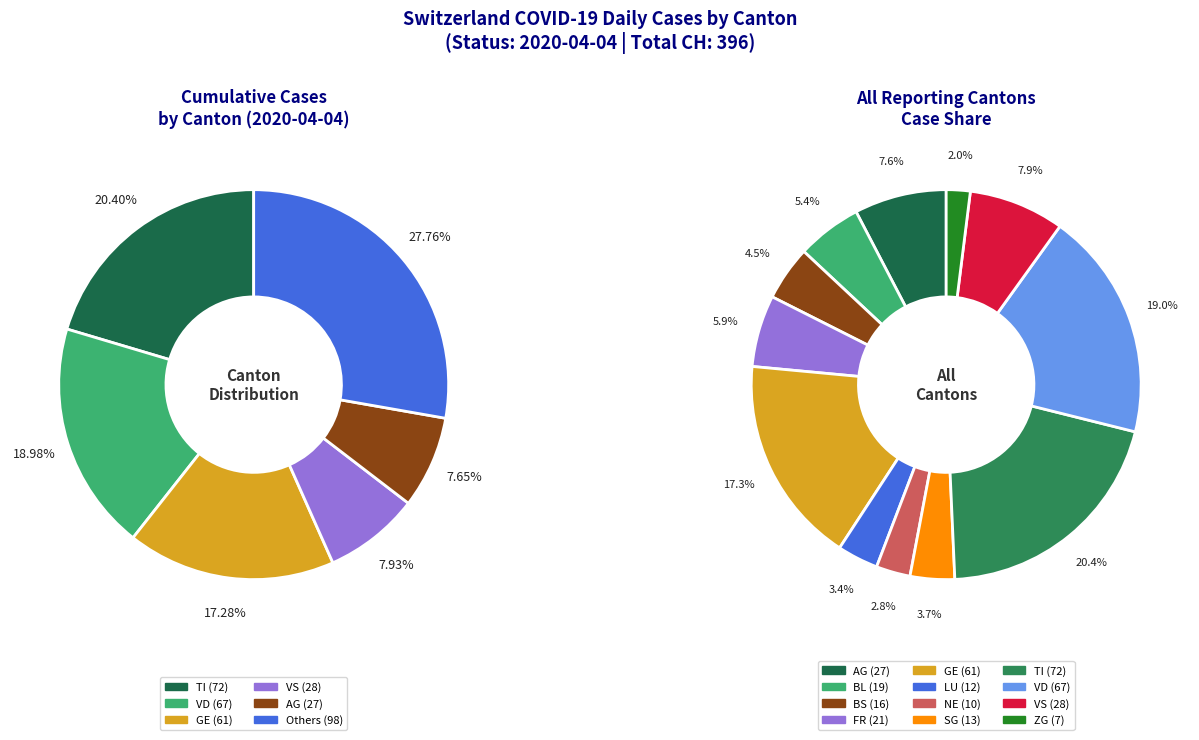

Does 18 represent more than half of the total?

No